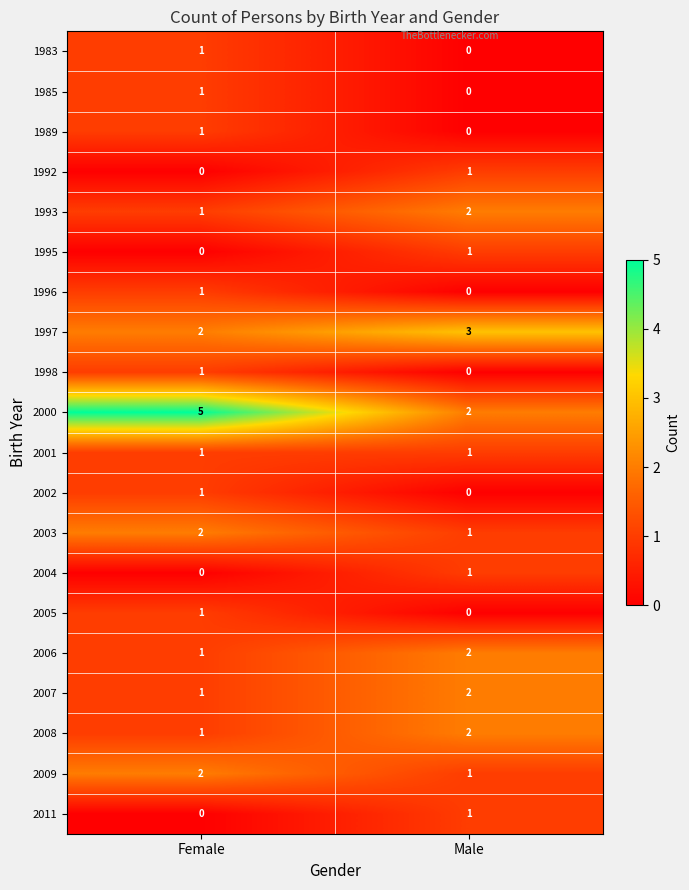

List the labels in order of 2006 value, smallest first.

Female, Male